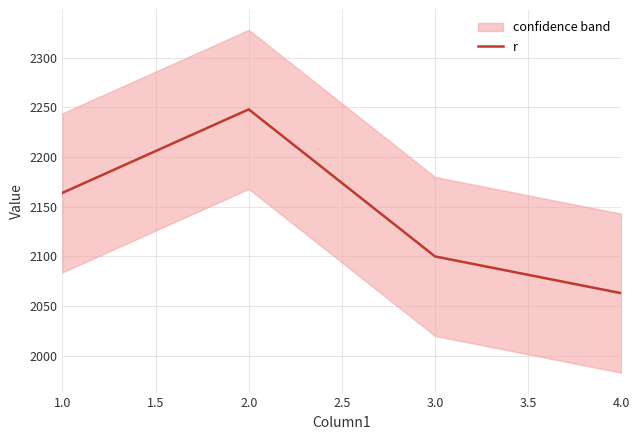

What is the lowest value of the r series?

2063